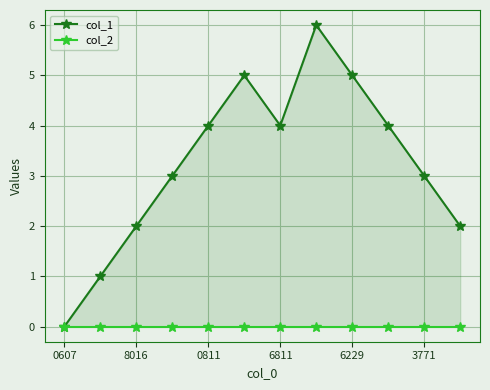

True or false: col_2 and col_1 intersect in this chart.

False